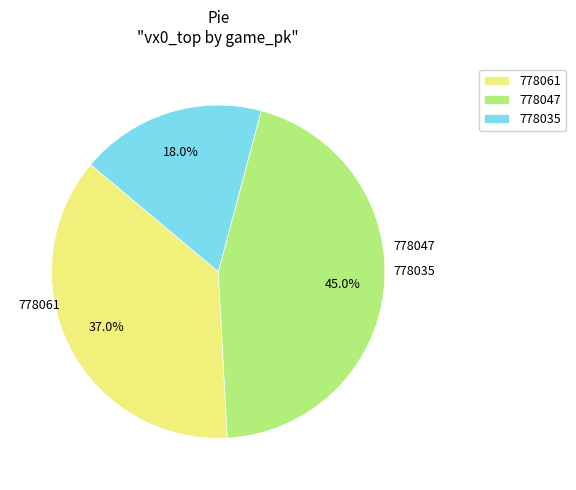

To the nearest percent, what is the difference between the largest and smallest slice percentages?

27%